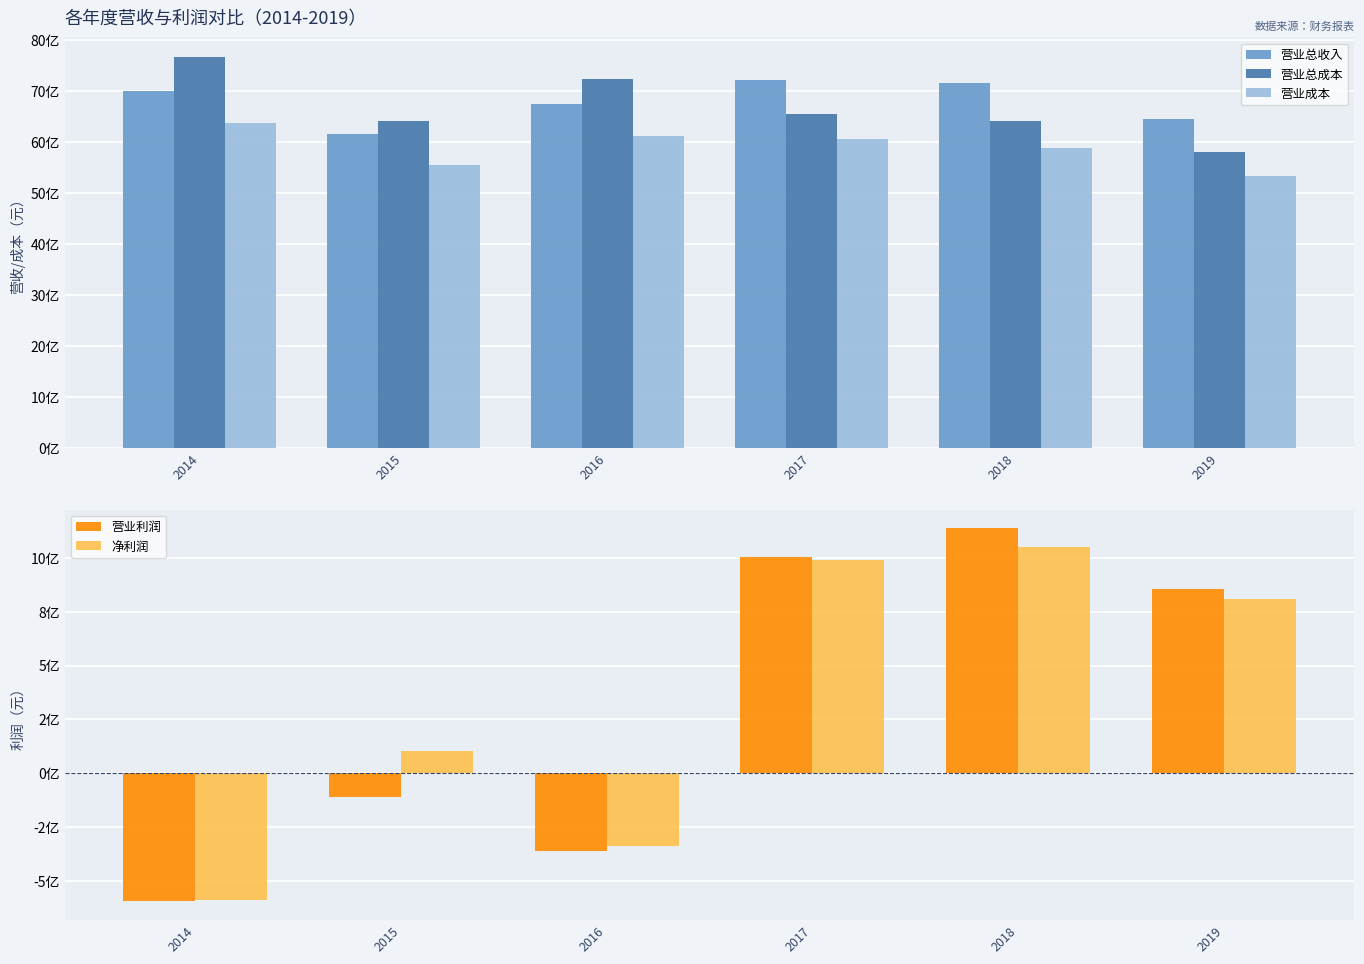

Which category has the highest value in the 营业成本 series?

2014